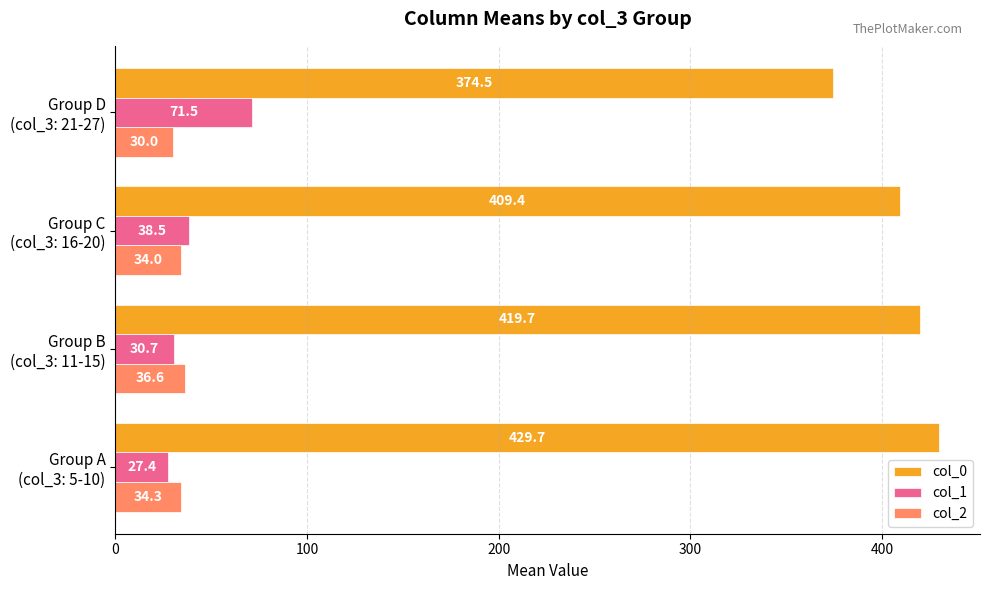

Which category has the lowest value in the col_0 series?

Group D
(col_3: 21-27)